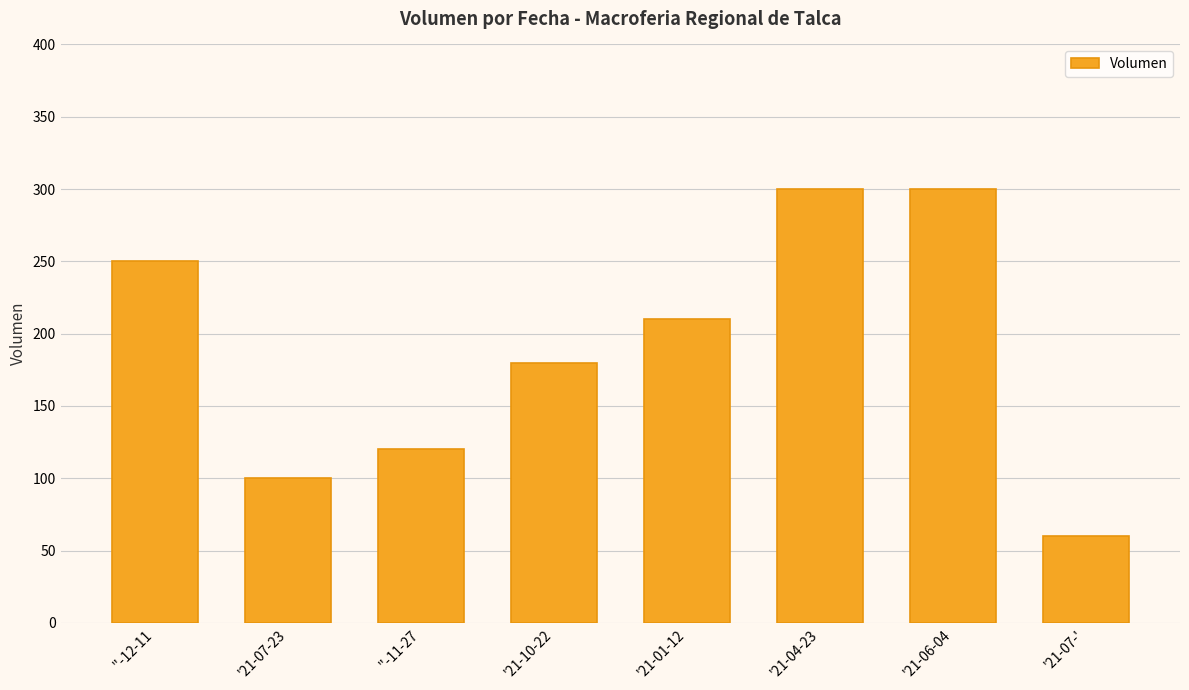

What is the change in value from '21-07-23 to '21-06-04?

+200